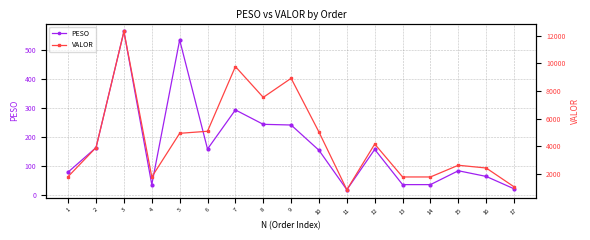

What is the greatest value displayed?

12302.3